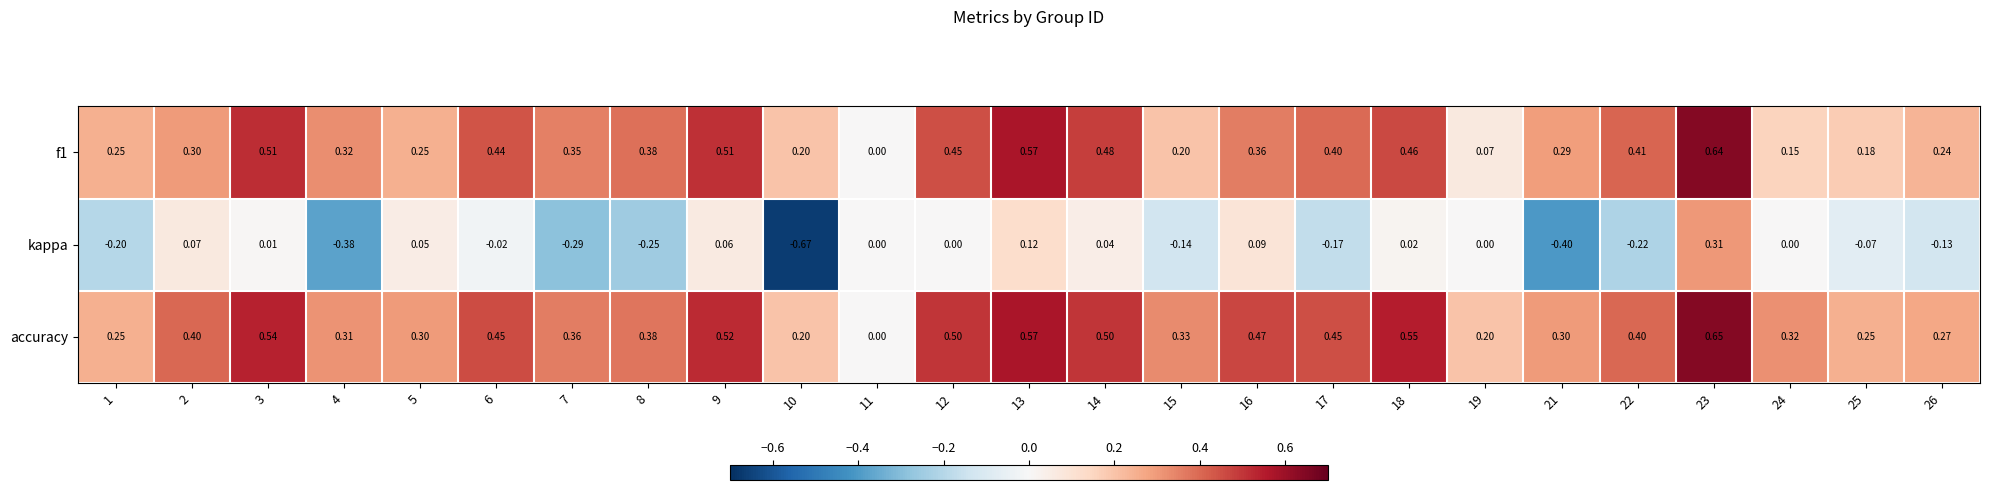

Which series has the widest spread of values?

kappa